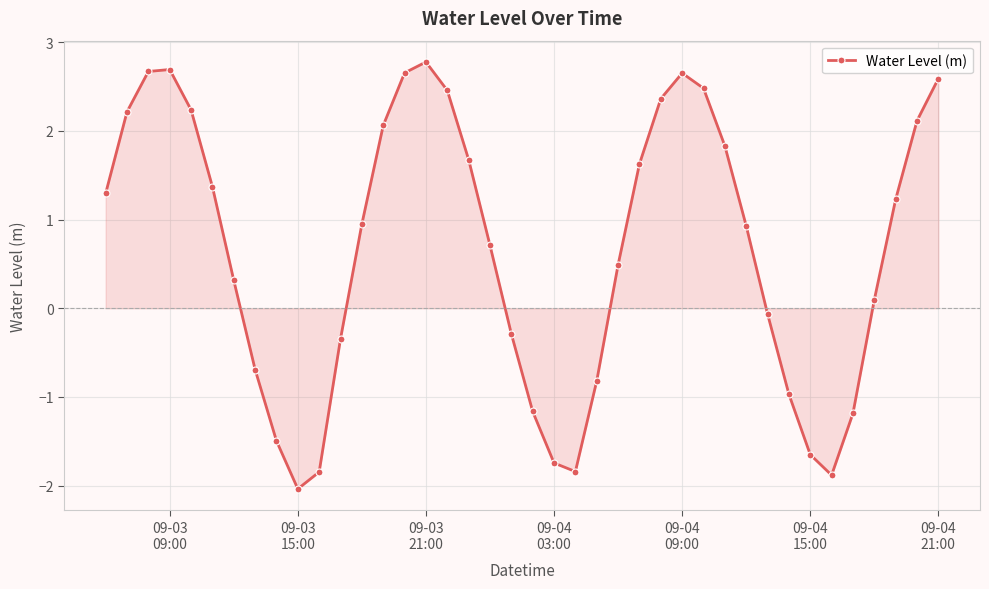

What is the smallest value displayed?

-2.0